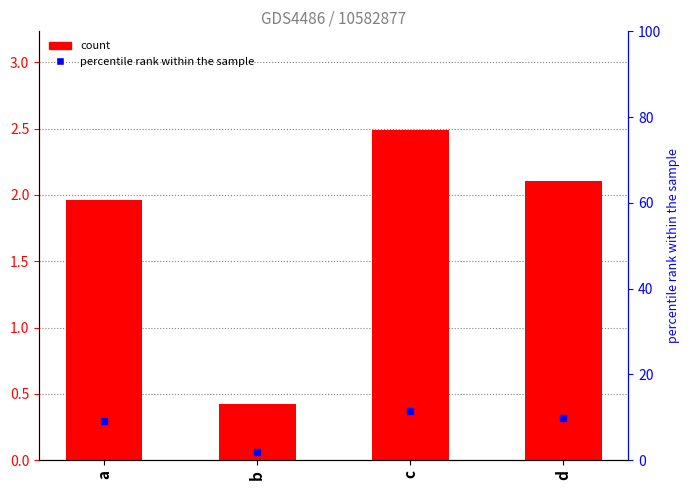

What value does the data have at c?

2.5